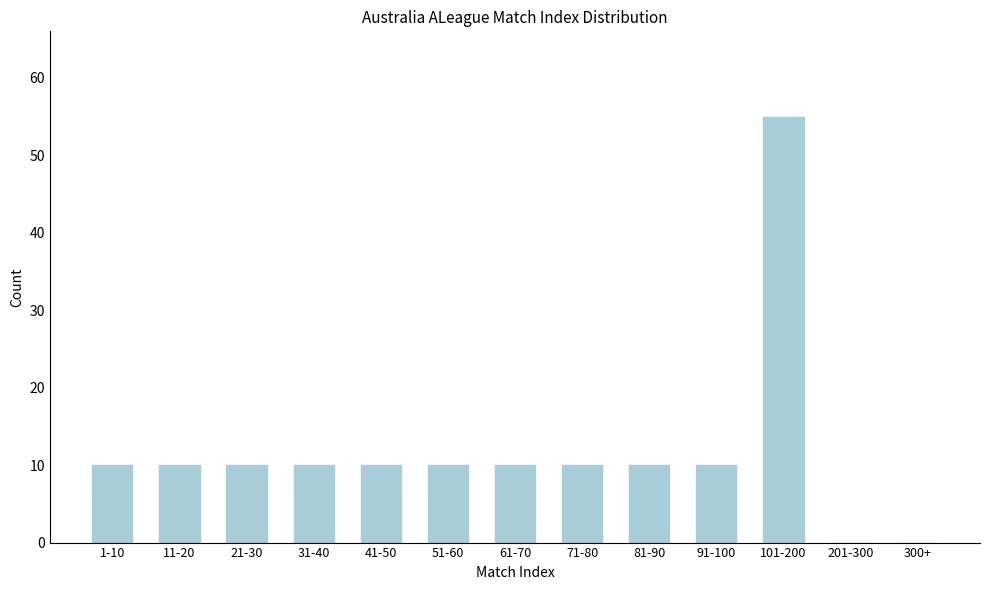

Reading left to right, list all the values displayed in this chart.

1-10=10	11-20=10	21-30=10	31-40=10	41-50=10	51-60=10	61-70=10	71-80=10	81-90=10	91-100=10	101-200=55	201-300=0	300+=0